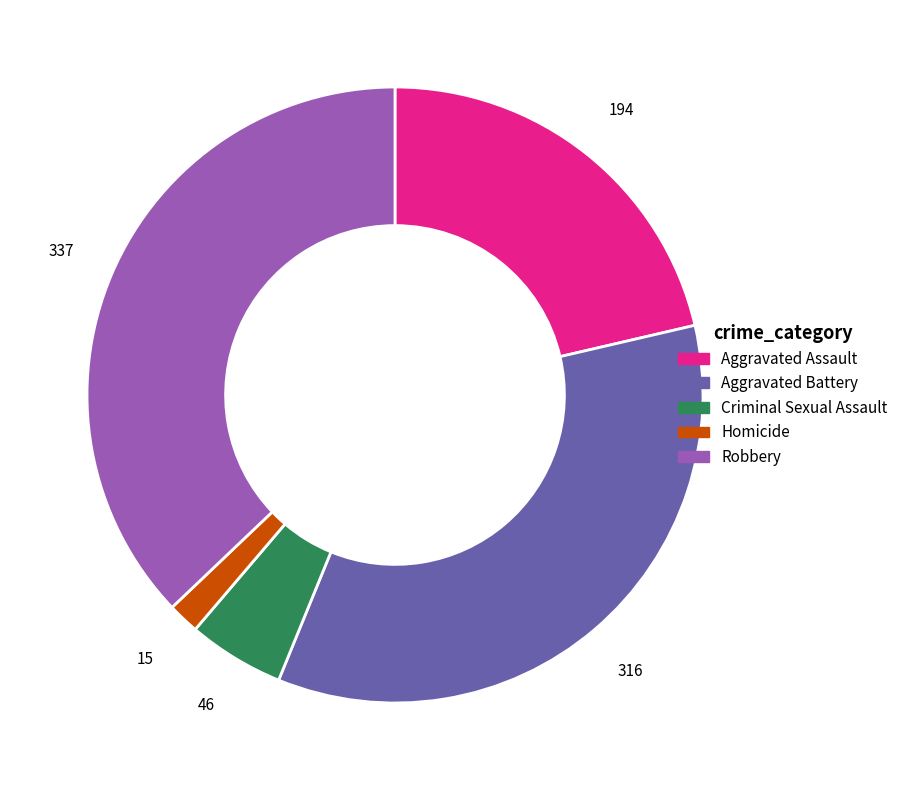

Is it true that Robbery is 30% of the pie?

False